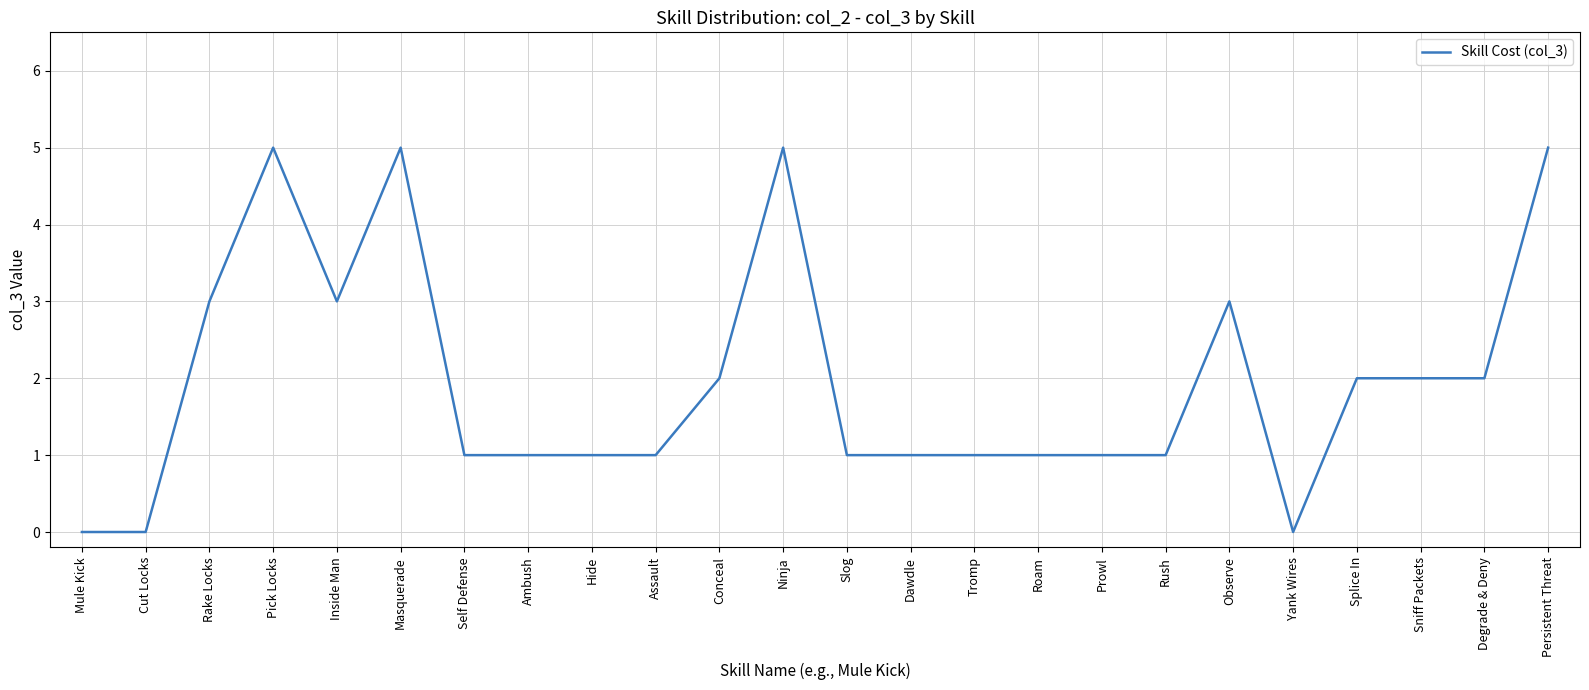

Is this an area chart (filled region under the line)?

No